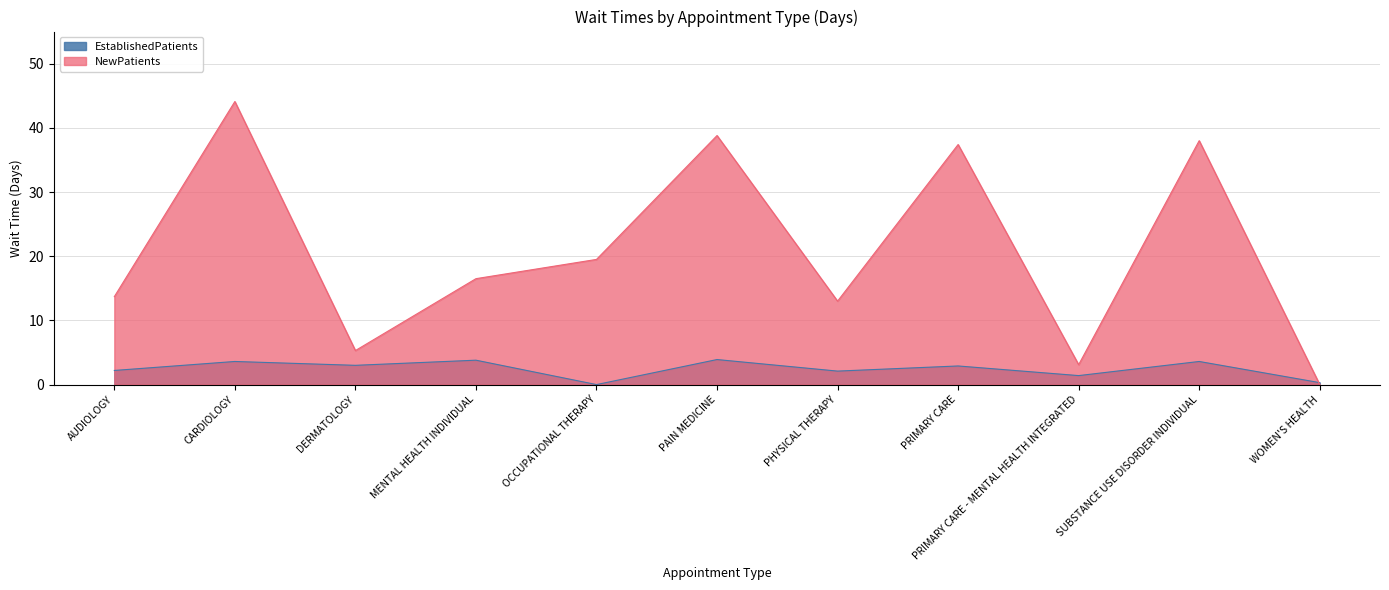

What is the difference between the maximum and minimum values in the NewPatients series?

44.1